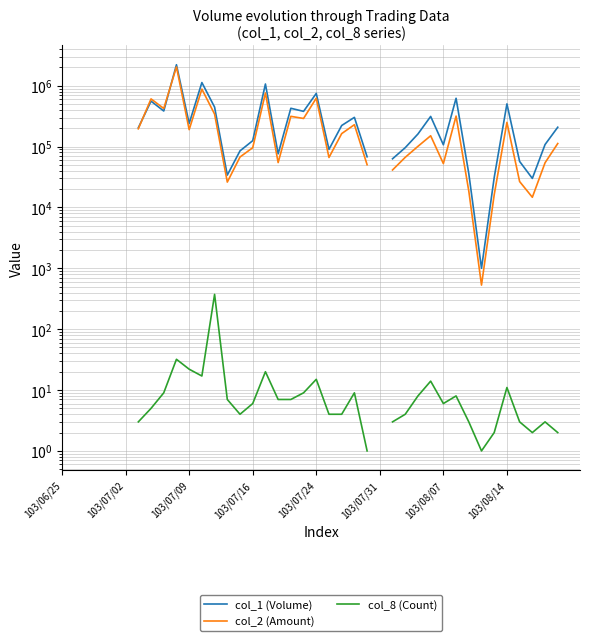

How many data points in col_1 (Volume) are above 108000?

19